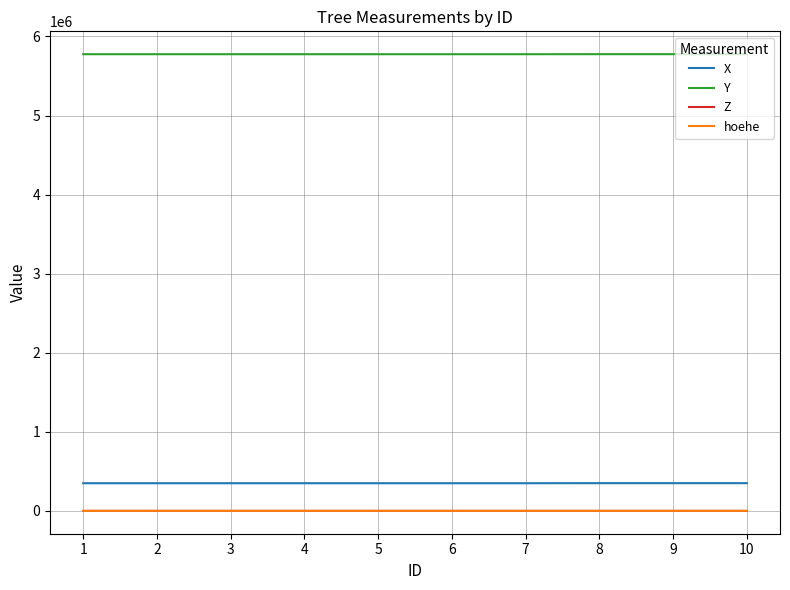

What is the average value of the Z series?

33.9